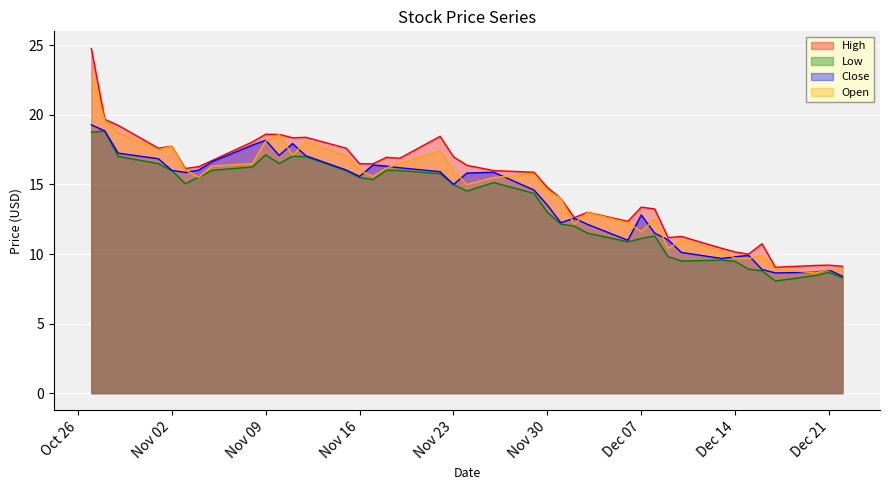

What is the approximate value of High at Nov 30?

14.8